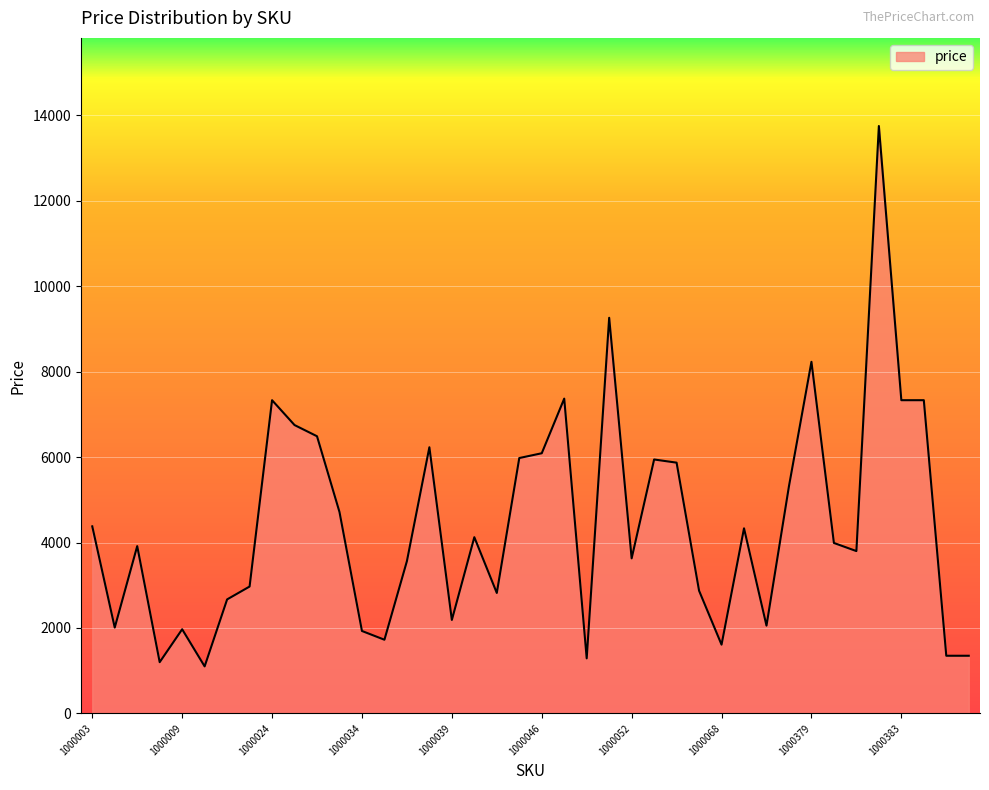

What is the difference between the maximum and minimum values?

12649